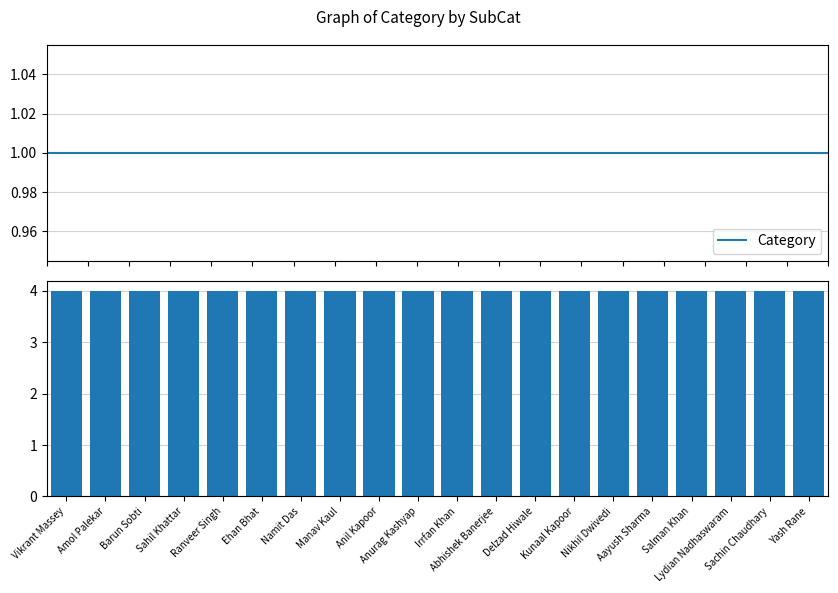

Rank the series by their maximum value, from lowest to highest.

Category, SubCat